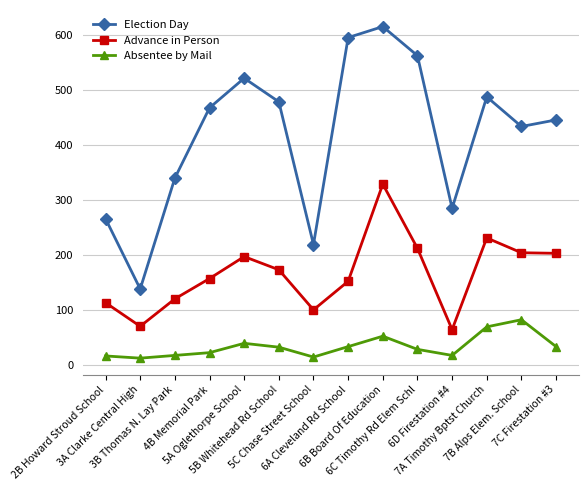

How many values in the Advance in Person series are below 173?

7